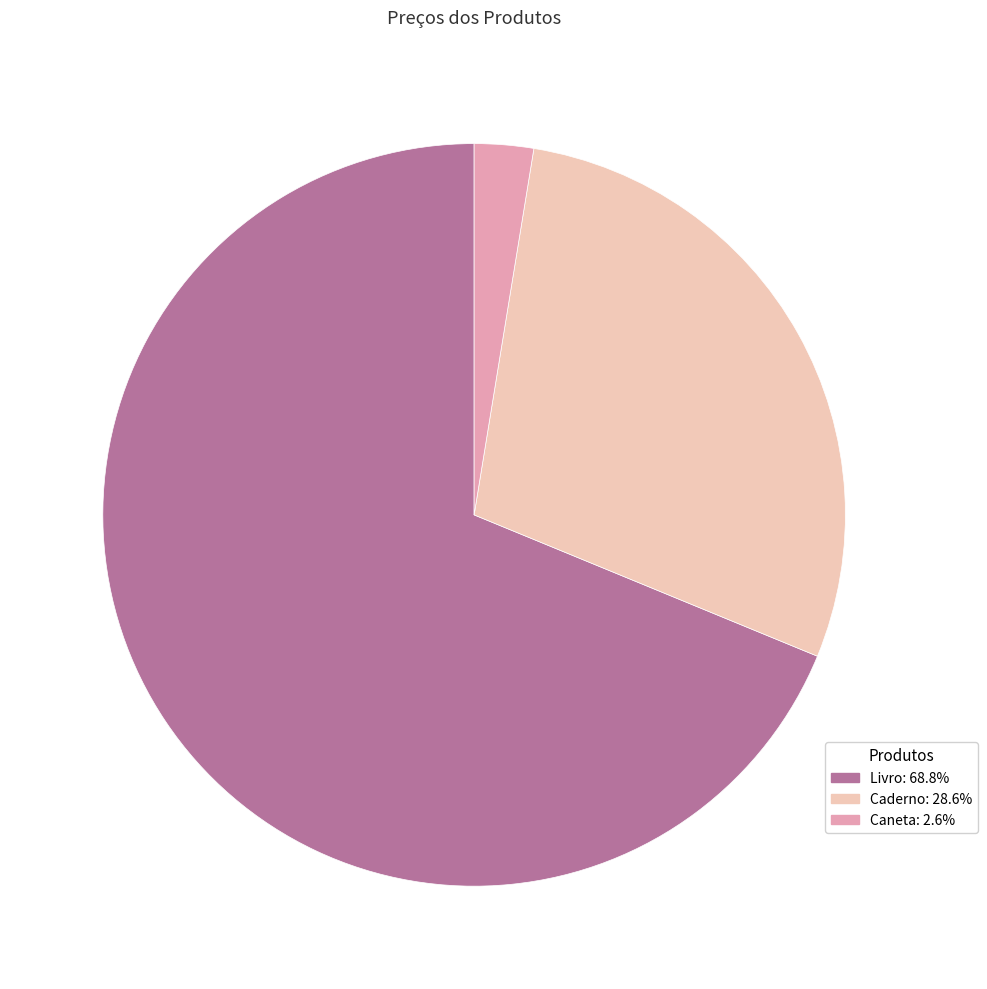

How many slices are in this pie chart?

3